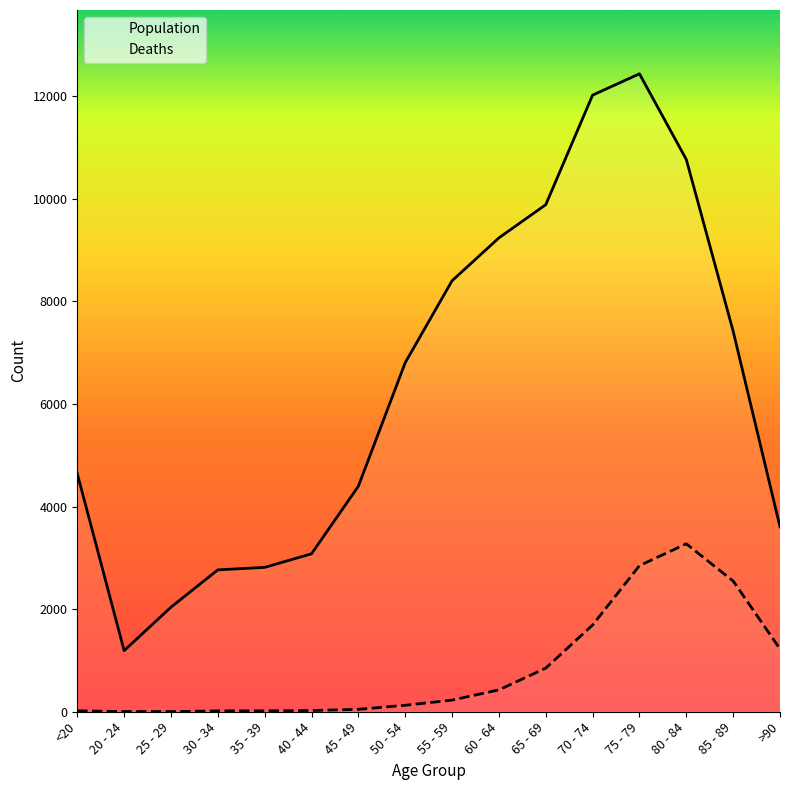

List the series in order of their overall mean, highest first.

Population, Deaths